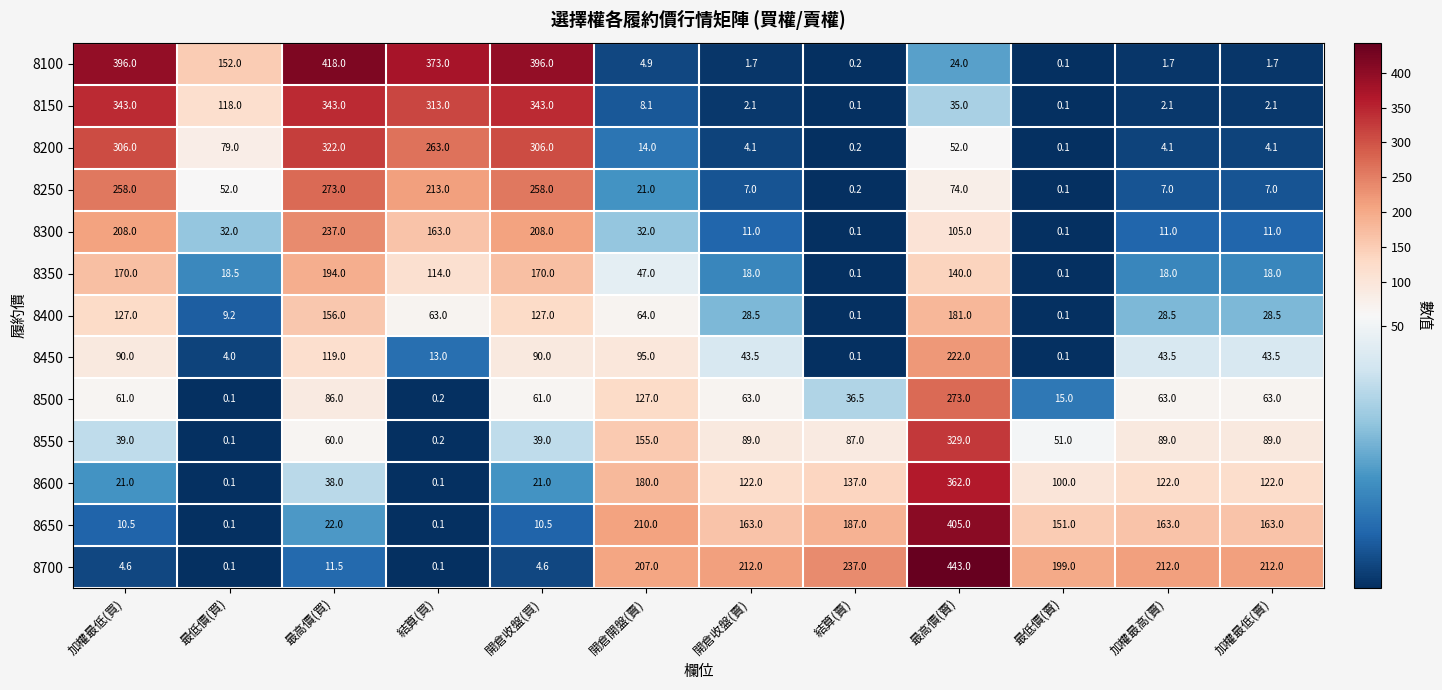

Which label corresponds to the largest value in the chart?

最高價(賣)